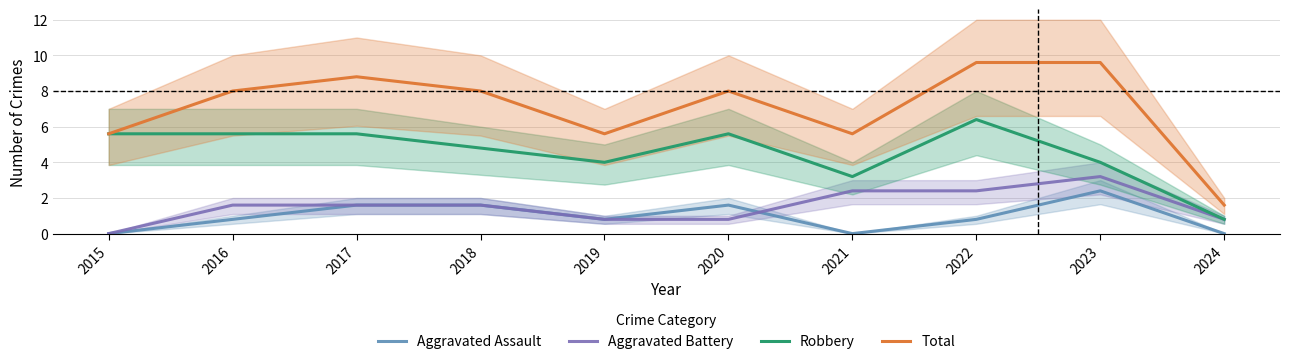

How many data points in Aggravated Battery are above 1?

6